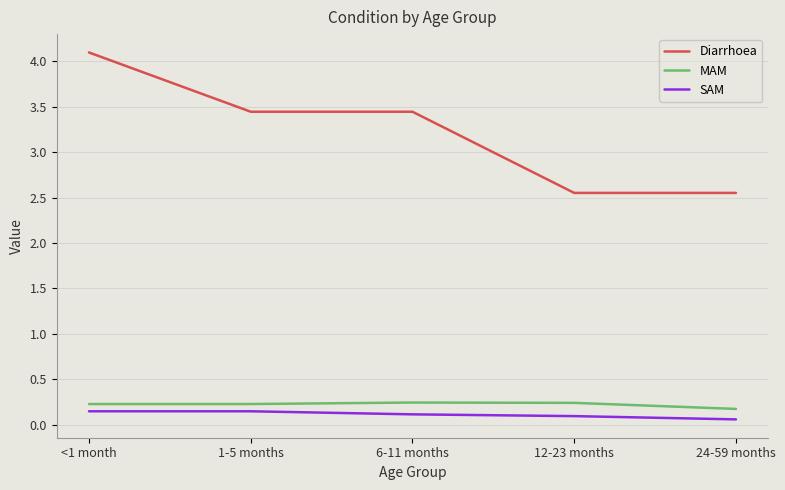

What is the total value across all series at 6-11 months?

3.8